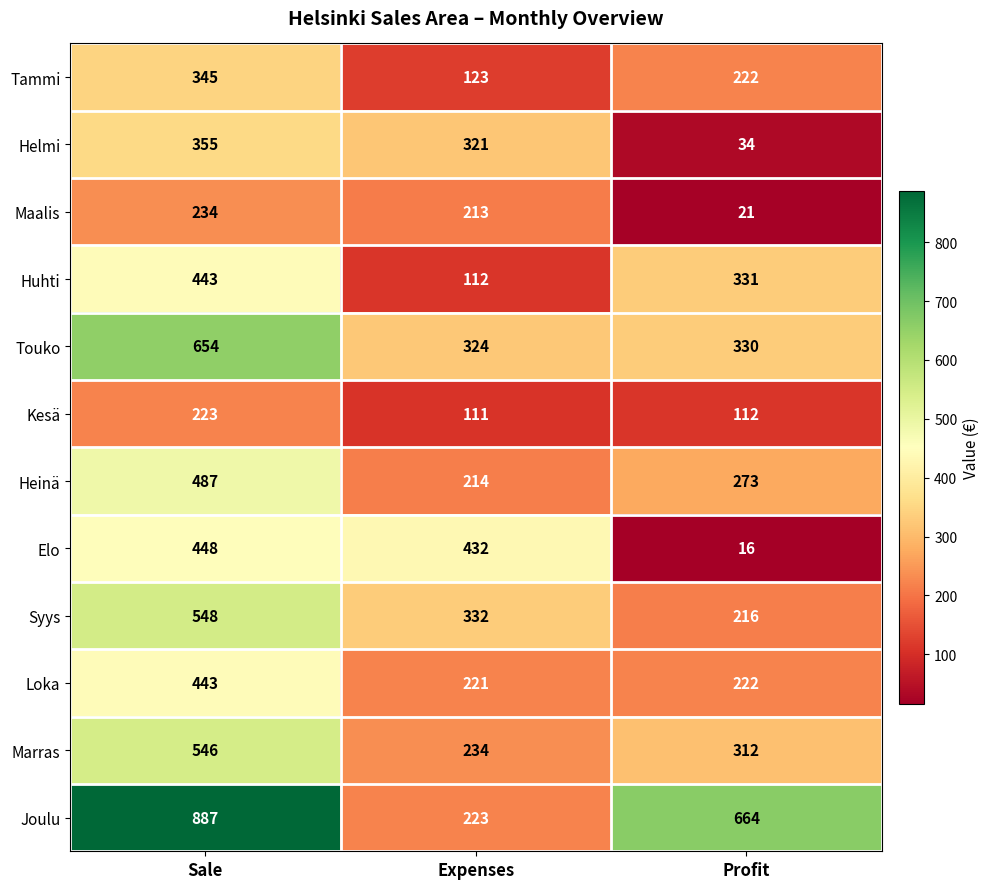

What is the total value across all series at Profit?

2753